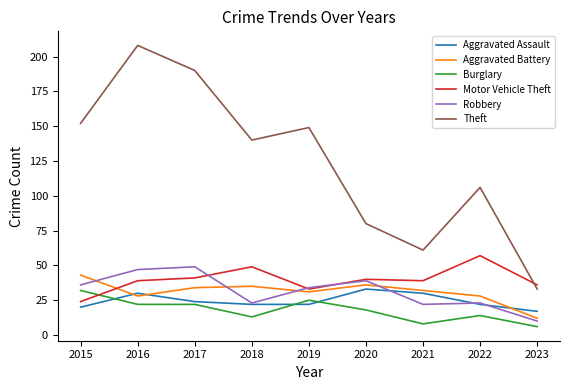

Reading left to right, transcribe all the data shown in this chart.

Aggravated Assault: 20	30	24	22	22	33	30	22	17
Aggravated Battery: 43	28	34	35	31	36	32	28	12
Burglary: 32	22	22	13	25	18	8	14	6
Motor Vehicle Theft: 24	39	41	49	33	40	39	57	36
Robbery: 36	47	49	23	34	39	22	23	10
Theft: 152	208	190	140	149	80	61	106	33